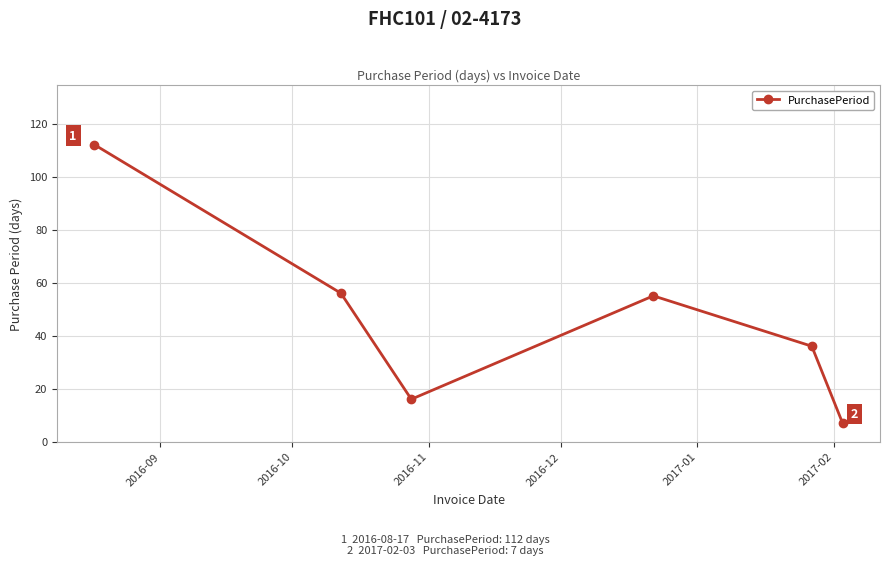

How many points are lower than both their immediate neighbors (excluding endpoints)?

1